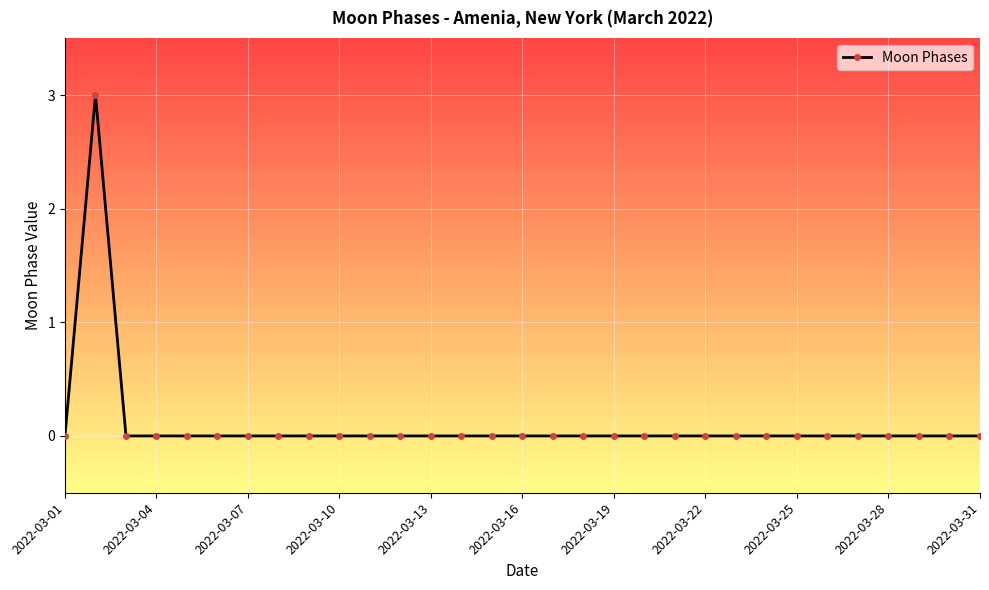

What is the value of the 2nd point from the left?

3